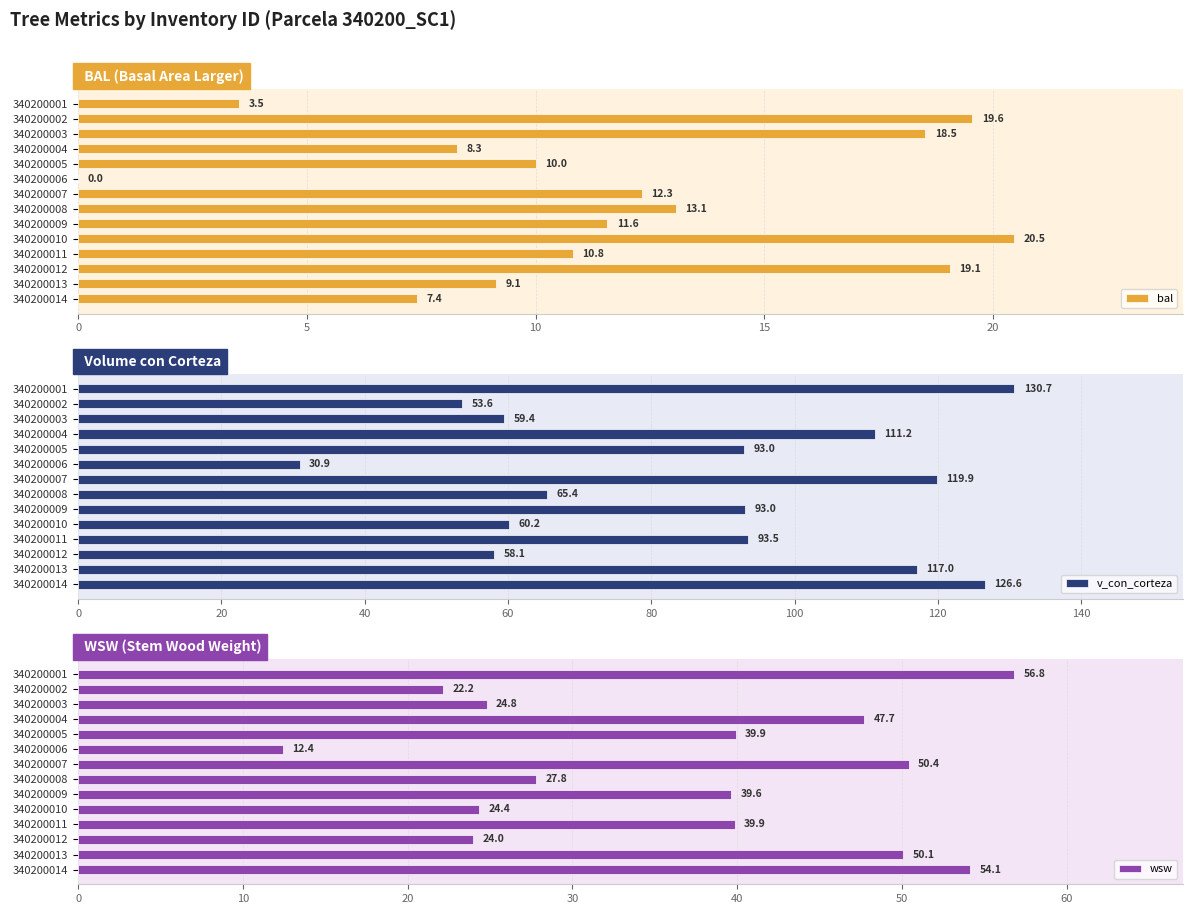

What is the sum of all wsw values?

514.0